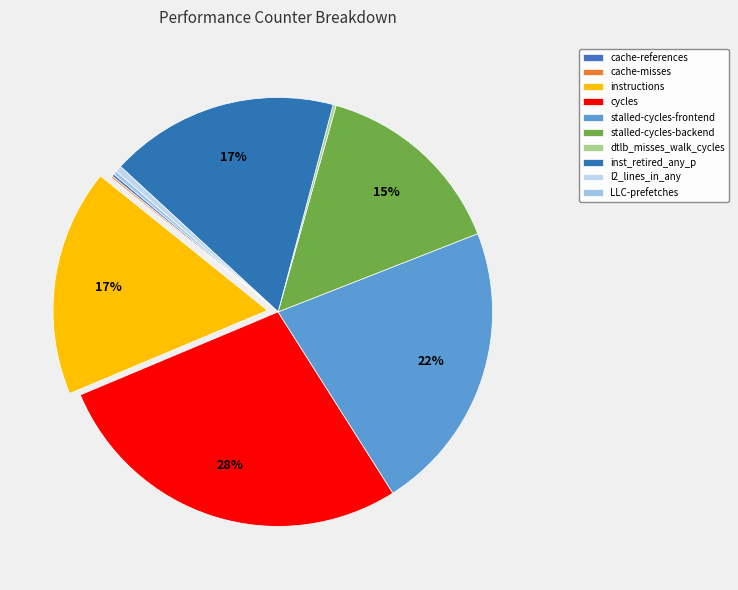

To the nearest percent, what is the difference between the instructions and LLC-prefetches slice percentages?

17%